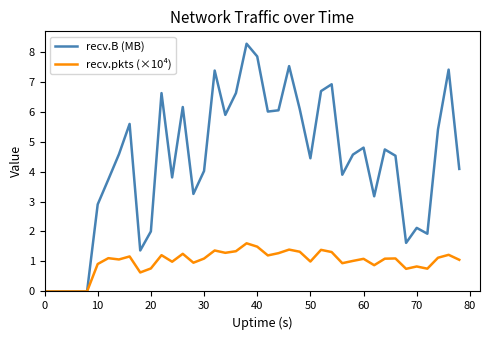

How many categories are shown in the chart?

40